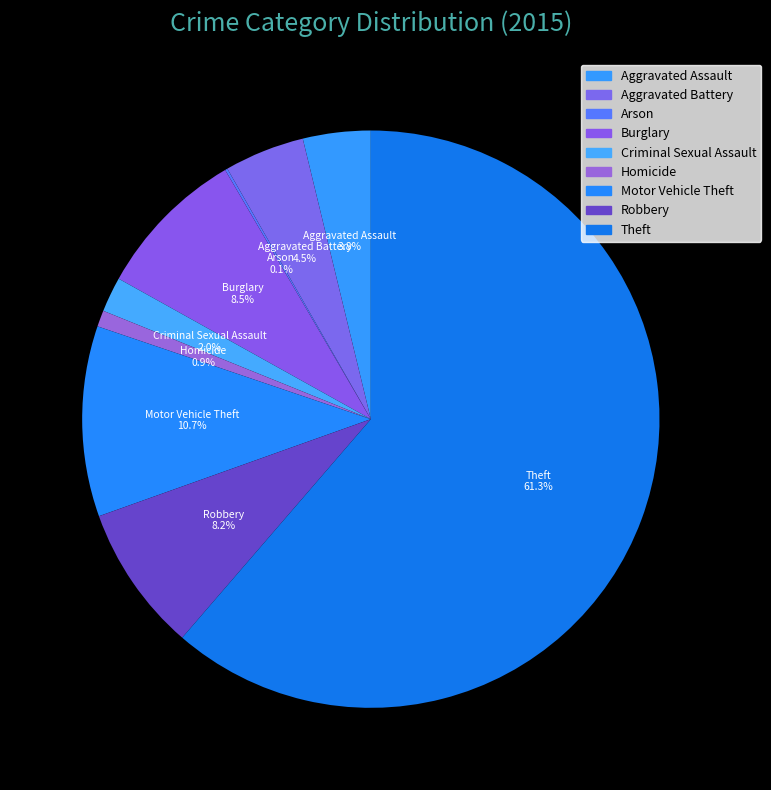

Between Motor Vehicle Theft and Aggravated Assault, which is larger?

Motor Vehicle Theft